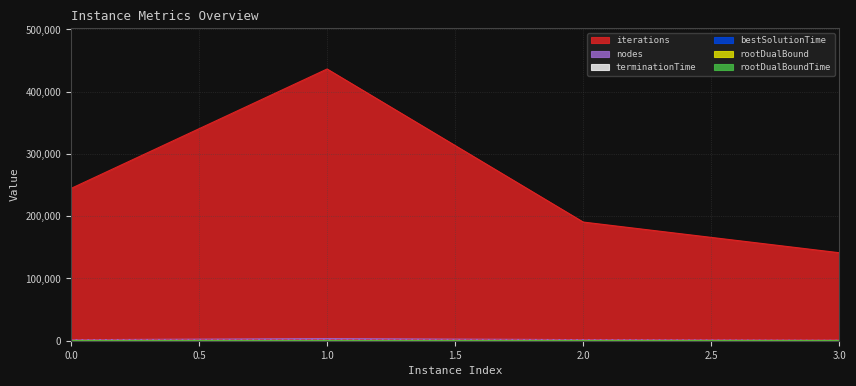

Reading left to right, transcribe all the data shown in this chart.

rootDualBound: 130.9	131.6	130.7	131.8
rootDualBoundTime: 2.0	1.8	1.9	1.9
bestSolutionTime: 34.7	63.0	23.4	23.1
terminationTime: 39.1	63.5	37.5	26.0
nodes: 1637.0	3374.0	1760.0	962.0
iterations: 244627.0	436485.0	190624.0	141351.0